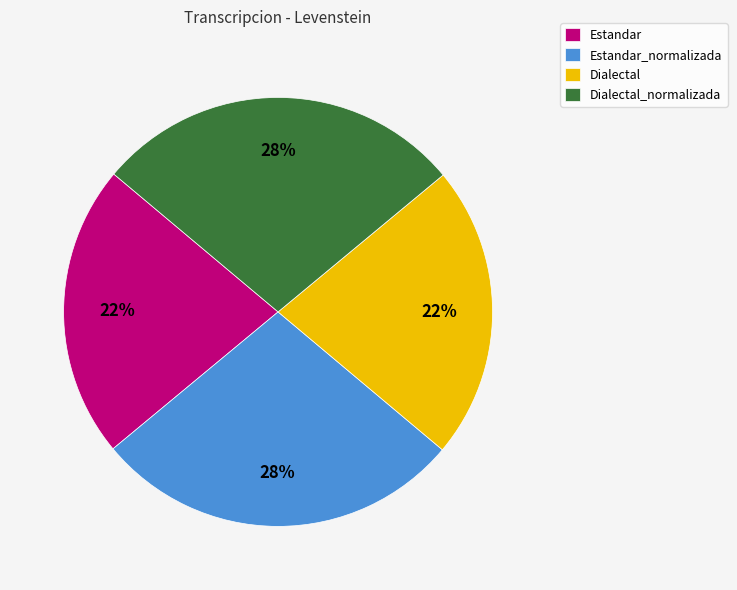

What percentage is the Dialectal slice, to the nearest percent?

22%